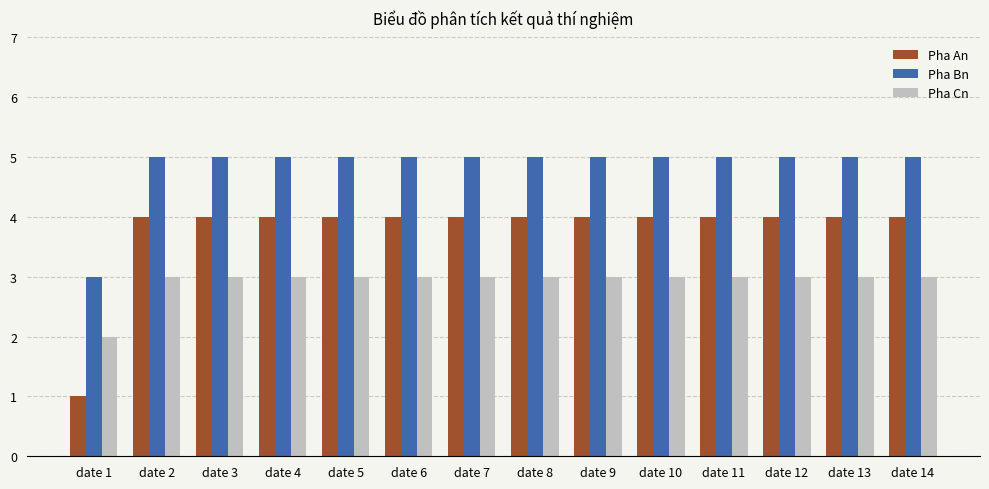

What is the maximum value for Pha An?

4